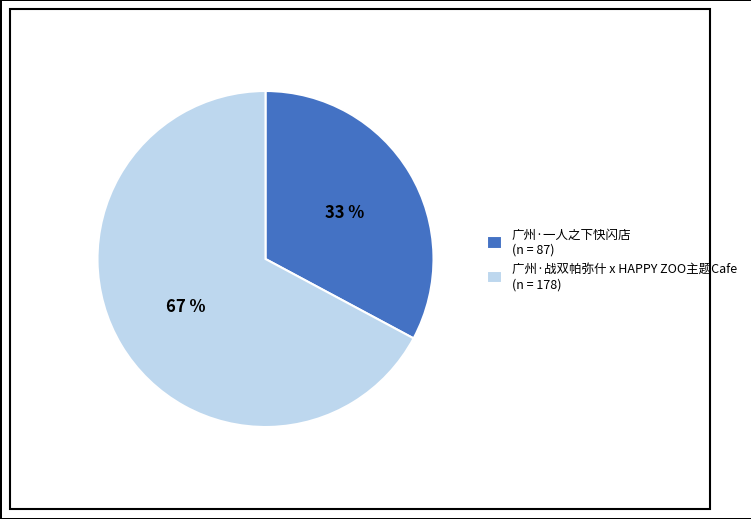

What is the ratio of the value at 广州·战双帕弥什 x HAPPY ZOO主题Cafe (n = 178) to the value at 广州·一人之下快闪店 (n = 87)?

2.0